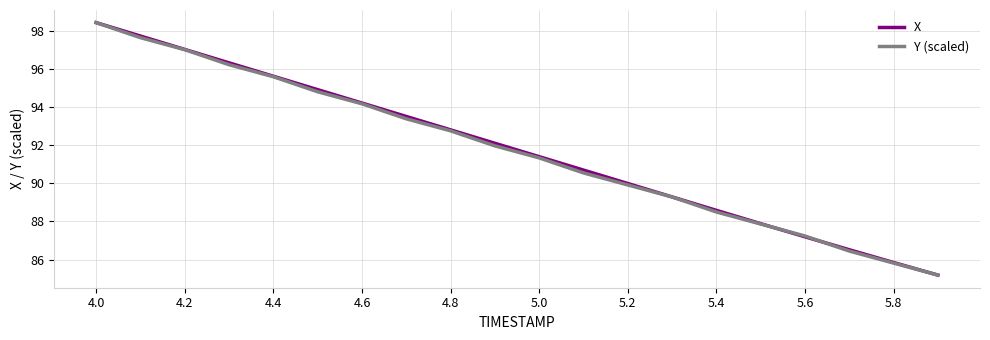

What is the lowest value of the X series?

85.2